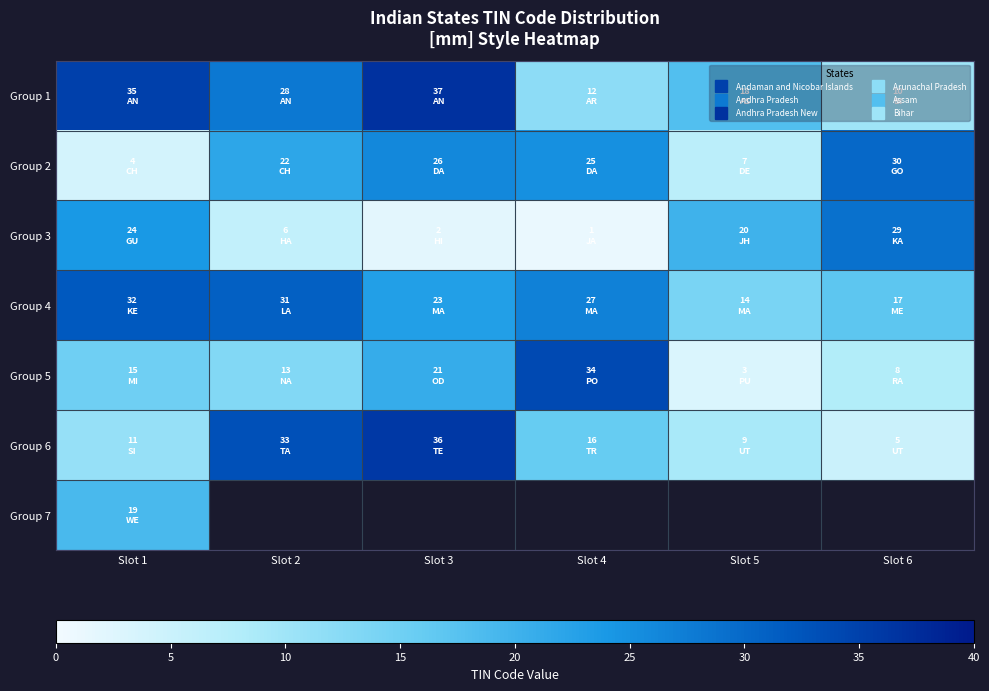

Where is Group 4 nearest to the value 23?

Slot 3